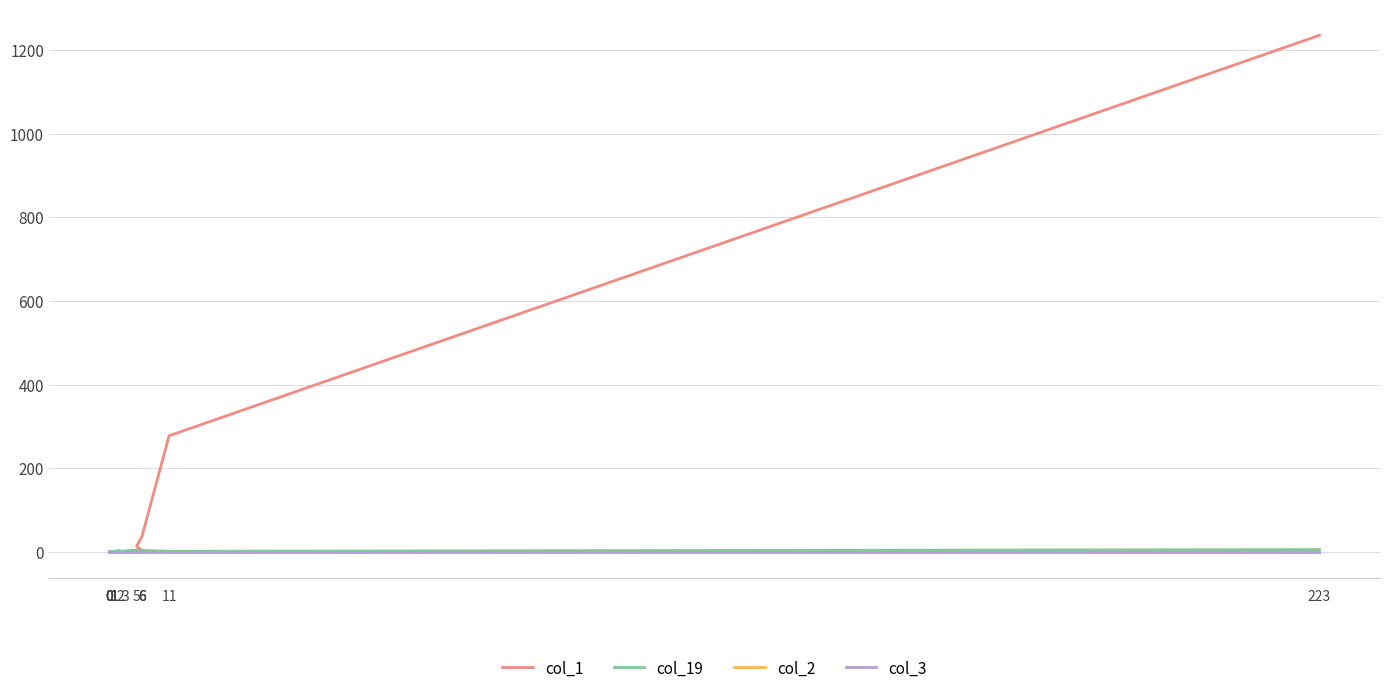

What is the total value across all series at 0?

1